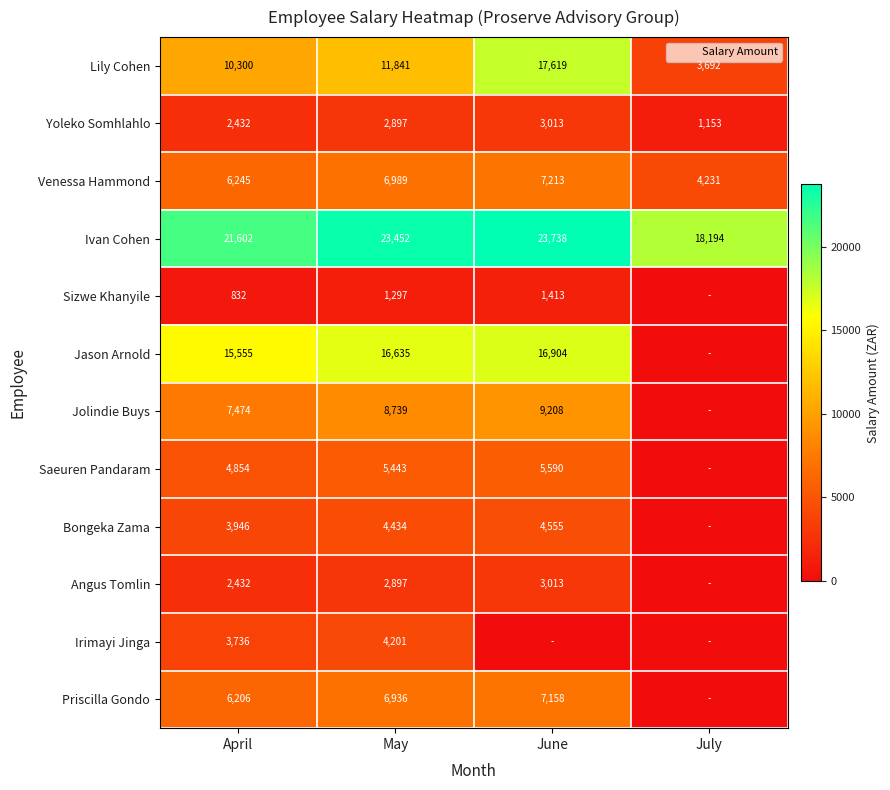

The Saeuren Pandaram series shows -2297.7 at July. True or false?

False